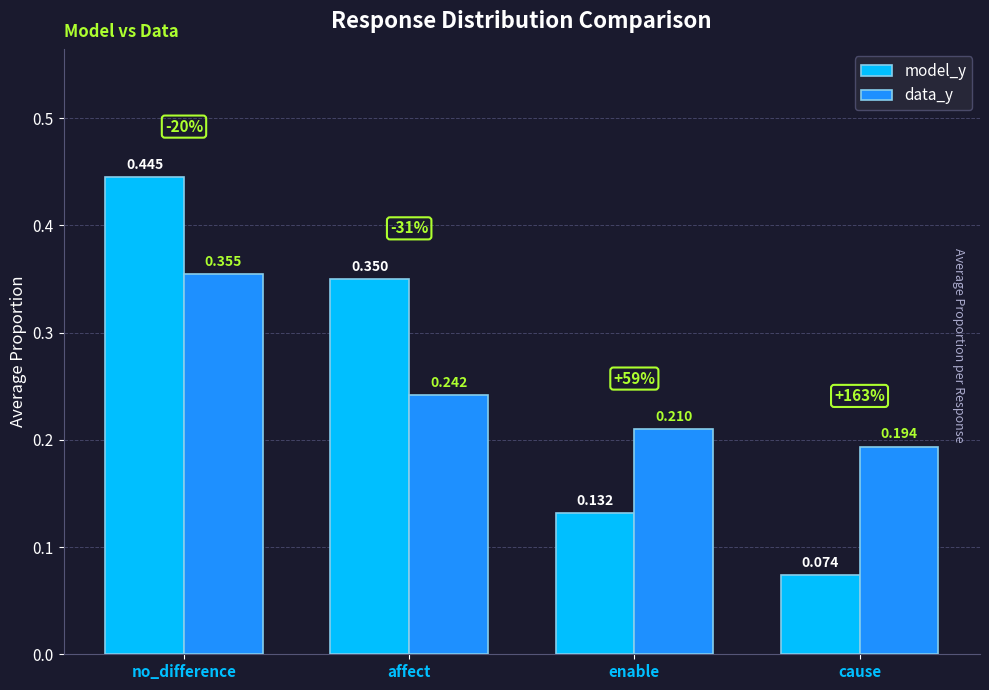

Which category has the lowest value in the model_y series?

cause